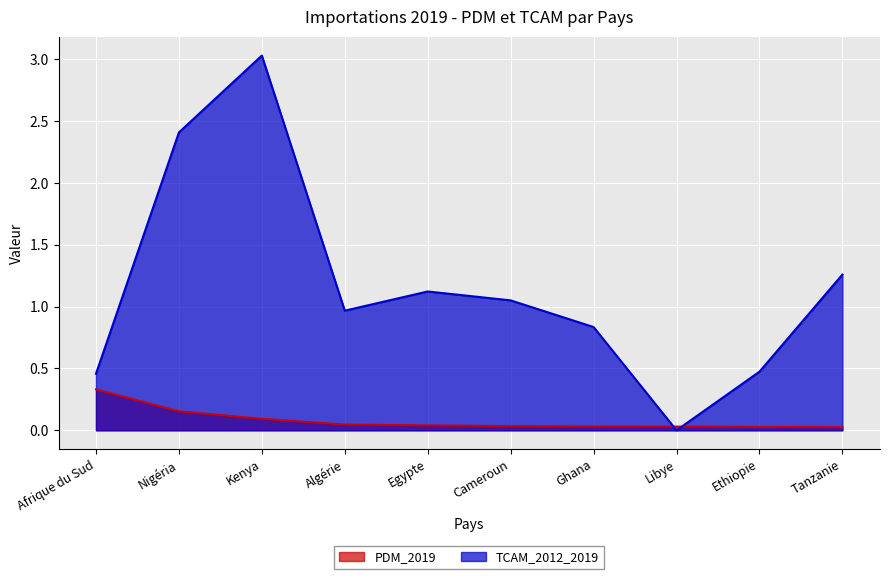

Where does the TCAM_2012_2019 series first go above 1?

Nigéria